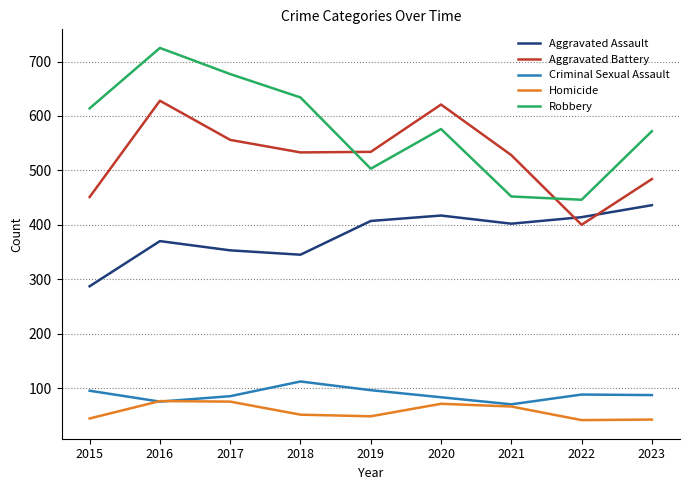

Is the value of Robbery at 2016 greater than the value of Criminal Sexual Assault at 2017?

Yes